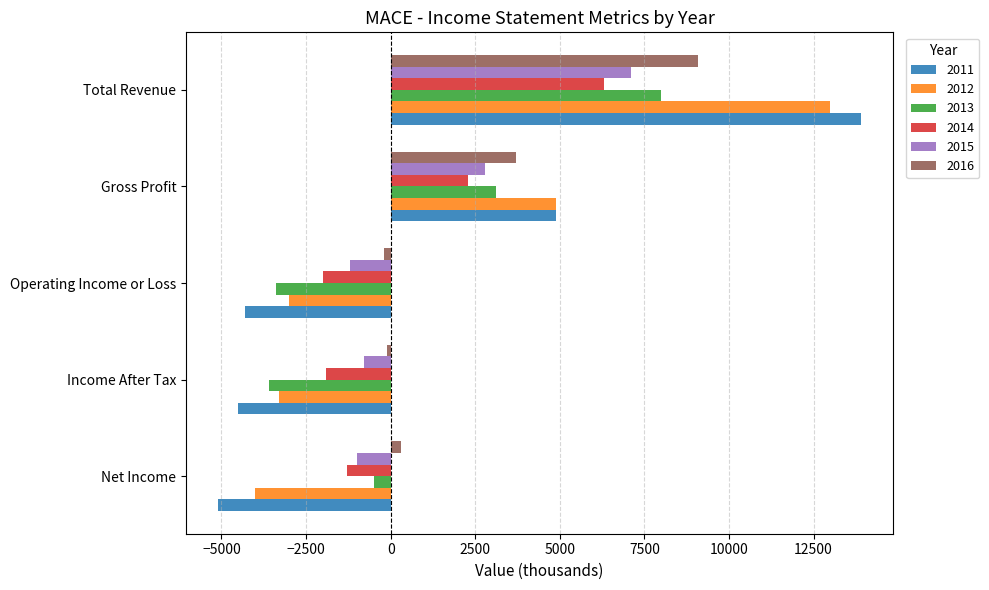

What is the total value across all series at Net Income?

-11600